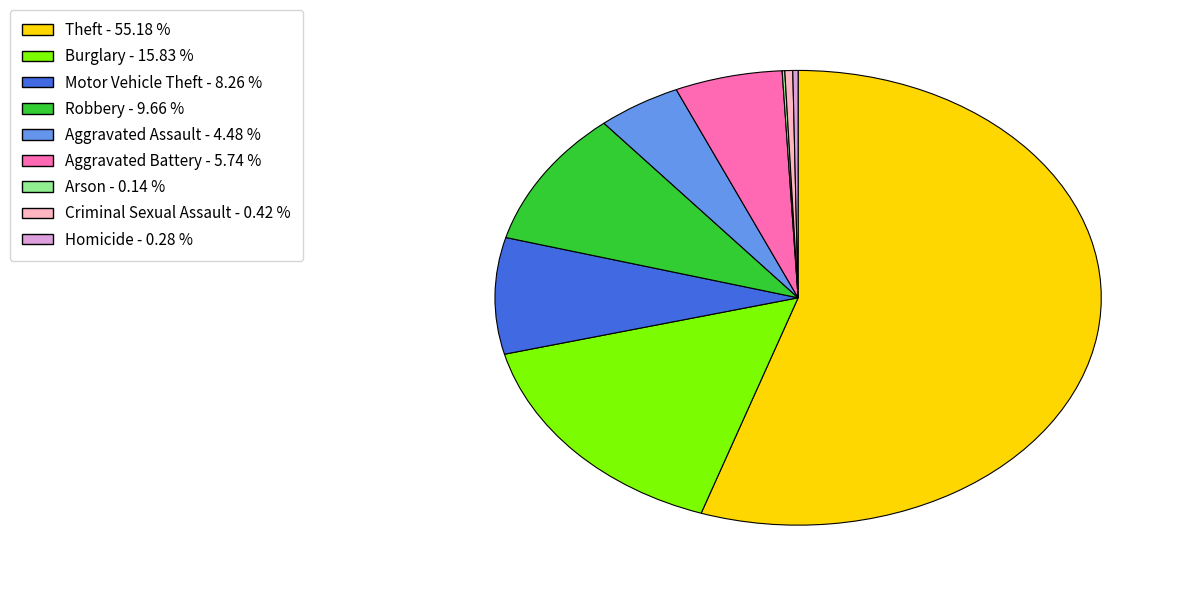

Which category has the biggest portion of the pie?

Theft